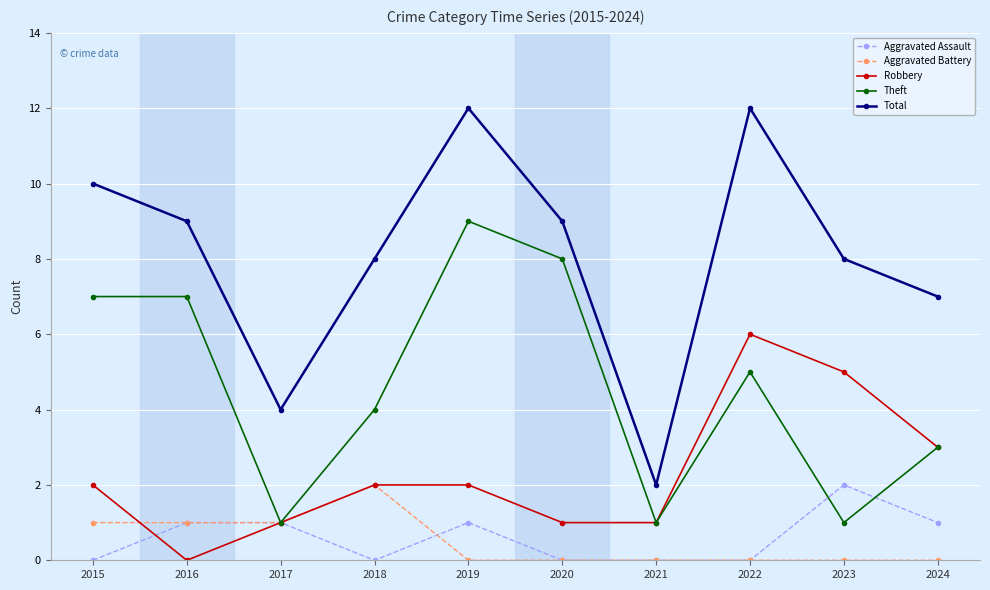

Where is the first local minimum for Aggravated Assault?

2018